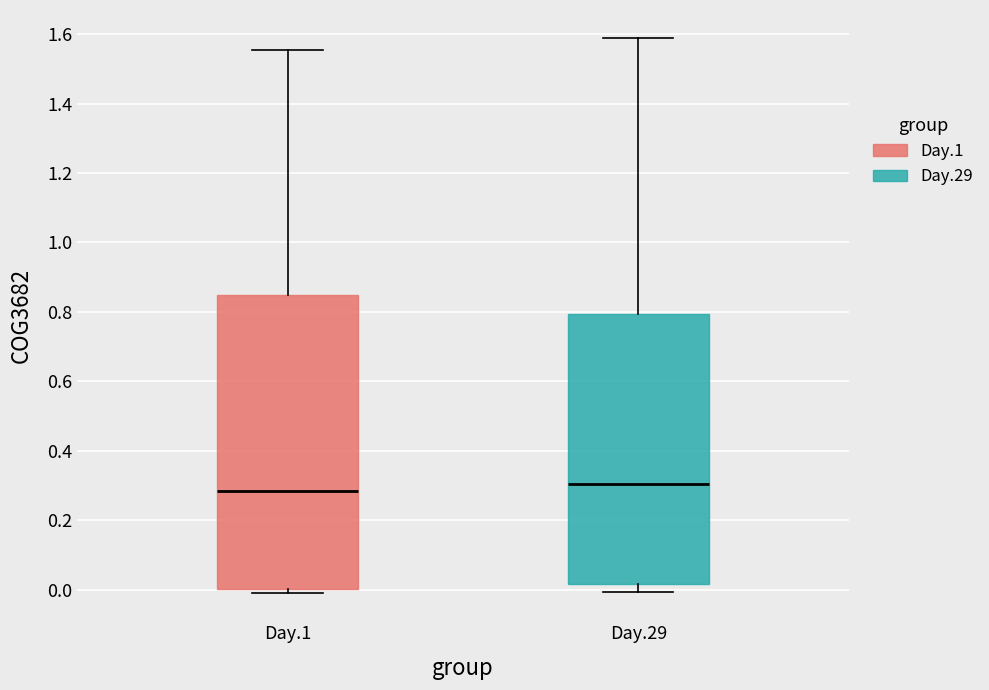

Where is the lower edge of the box for Day.29 on the y-axis? The values are not printed on the chart, so give them approximately, as read against the axis.

0.02